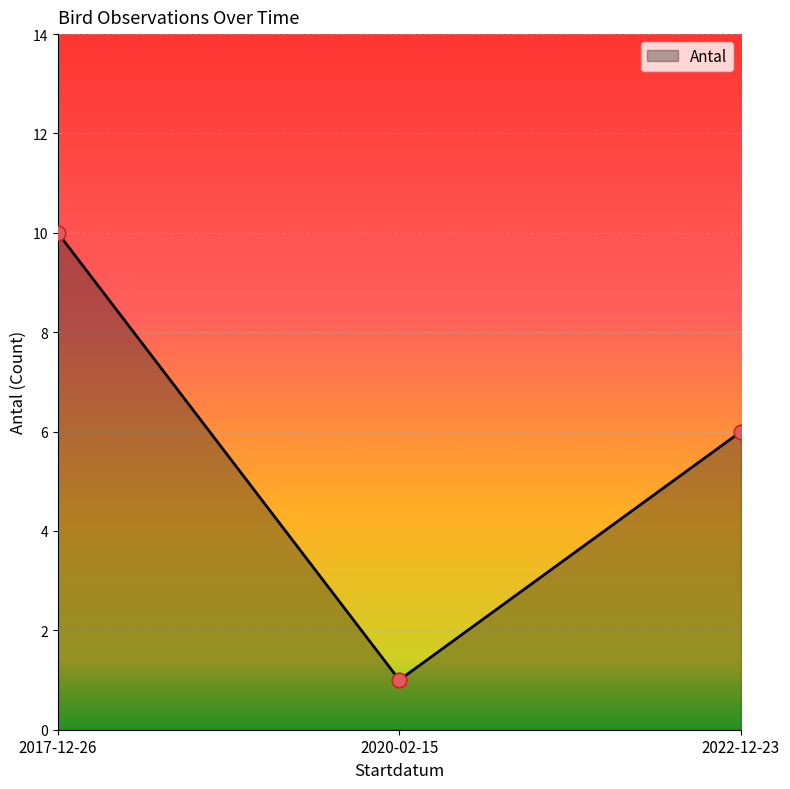

What is the change in value from 2020-02-15 to 2022-12-23?

+5